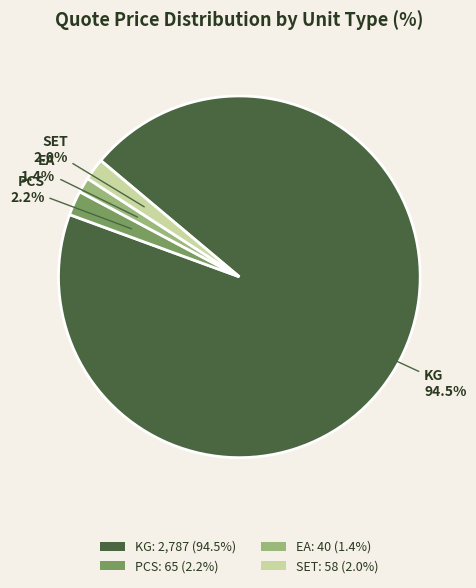

Between KG: 2,787 (94.5%) and EA: 40 (1.4%), which is larger?

KG: 2,787 (94.5%)